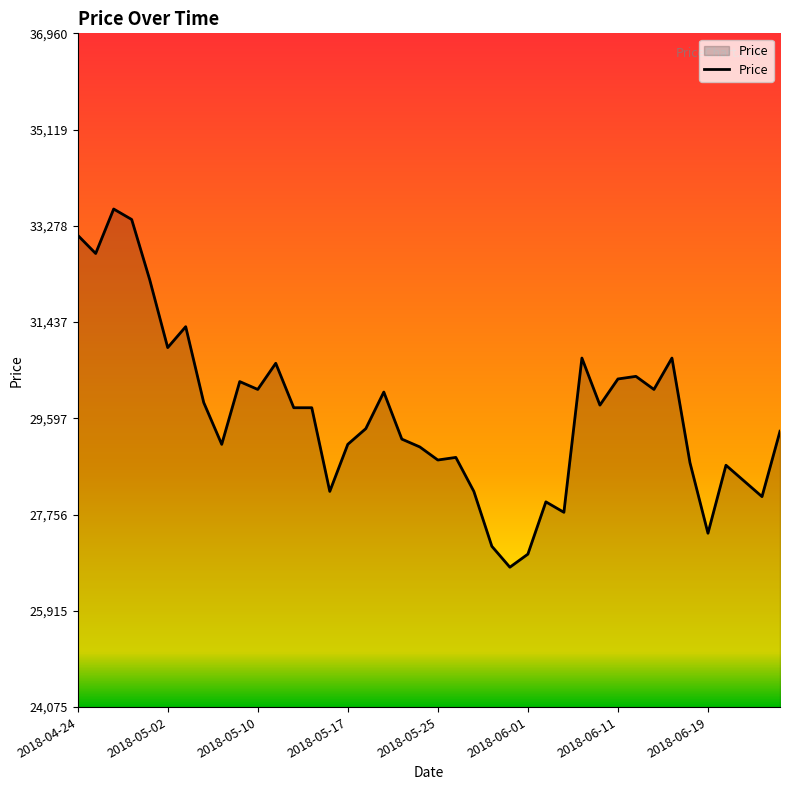

Does the chart display data point markers on the line(s)?

No